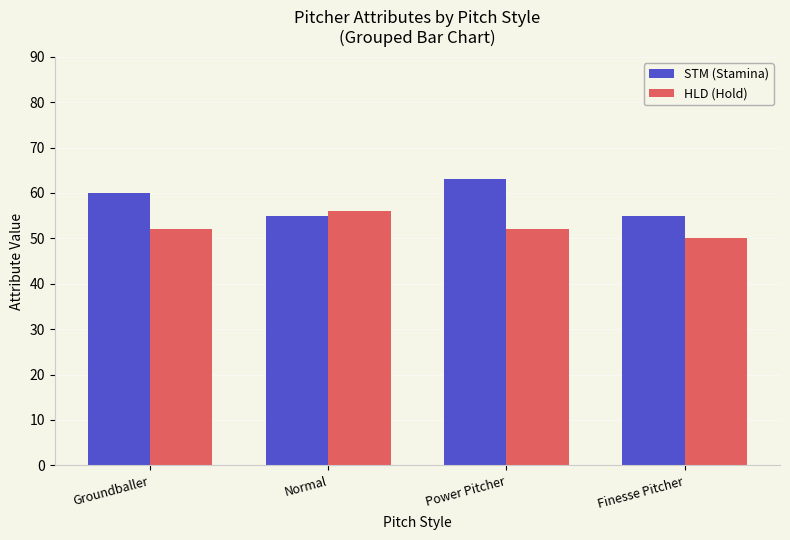

Reading left to right, transcribe all the data shown in this chart.

STM (Stamina): Groundballer=60	Normal=55	Power Pitcher=63	Finesse Pitcher=55
HLD (Hold): Groundballer=52	Normal=56	Power Pitcher=52	Finesse Pitcher=50